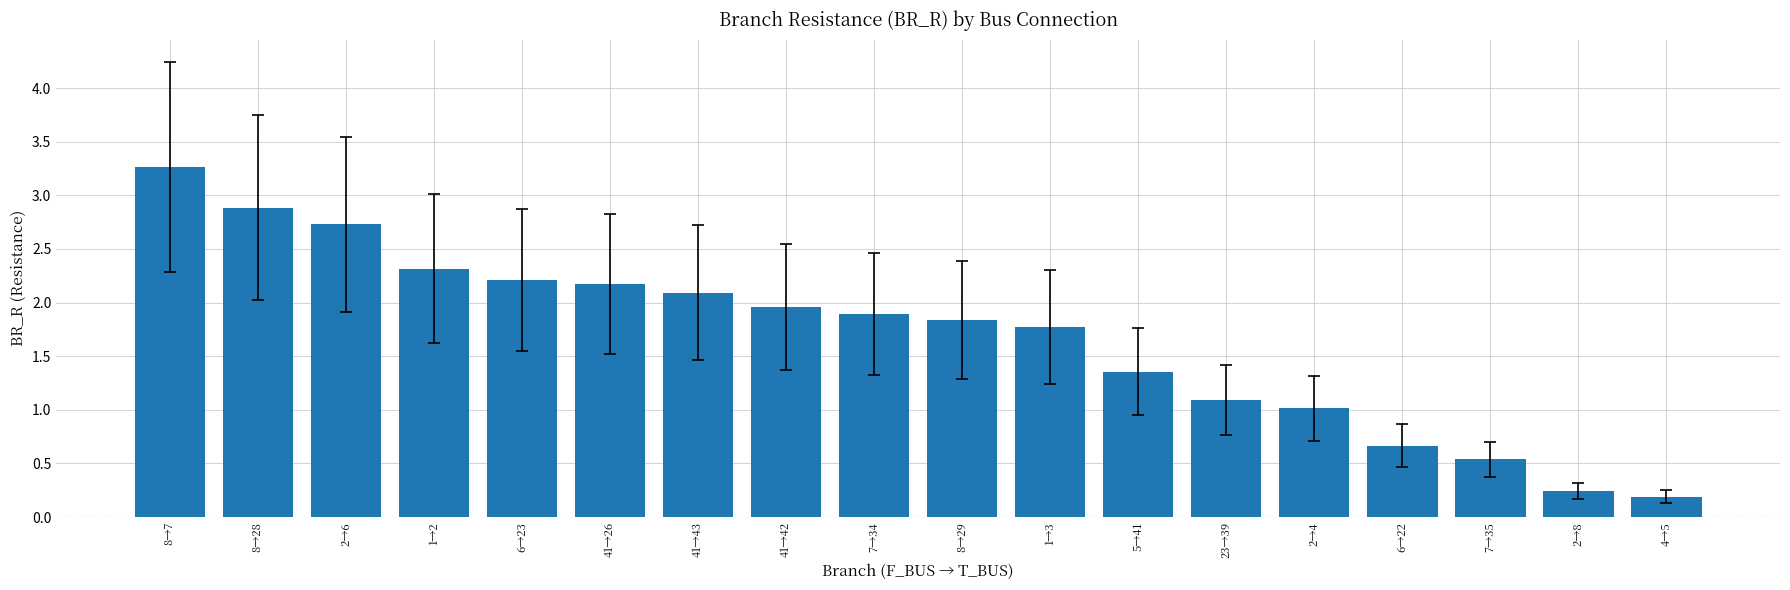

Are the bars horizontal?

No